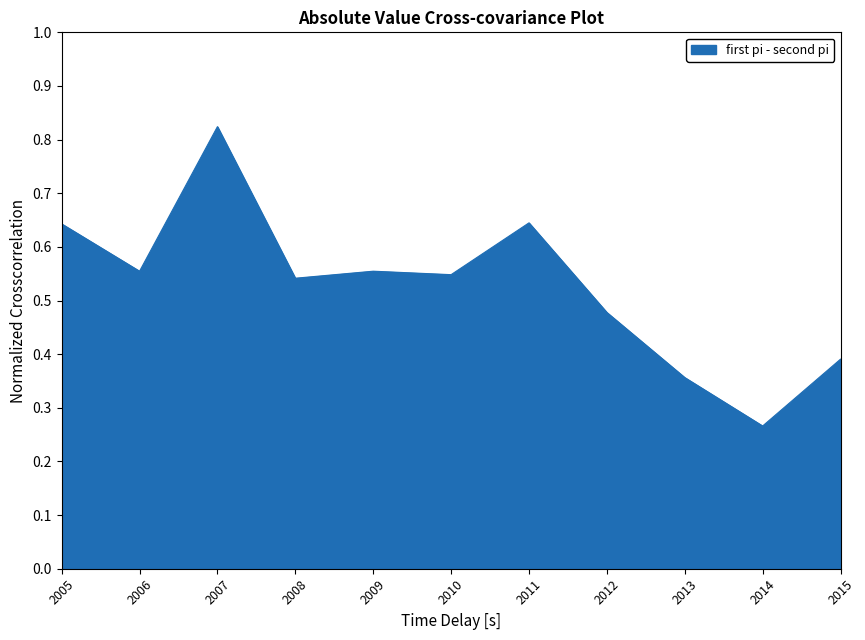

Which category has the lowest value across all series?

2014